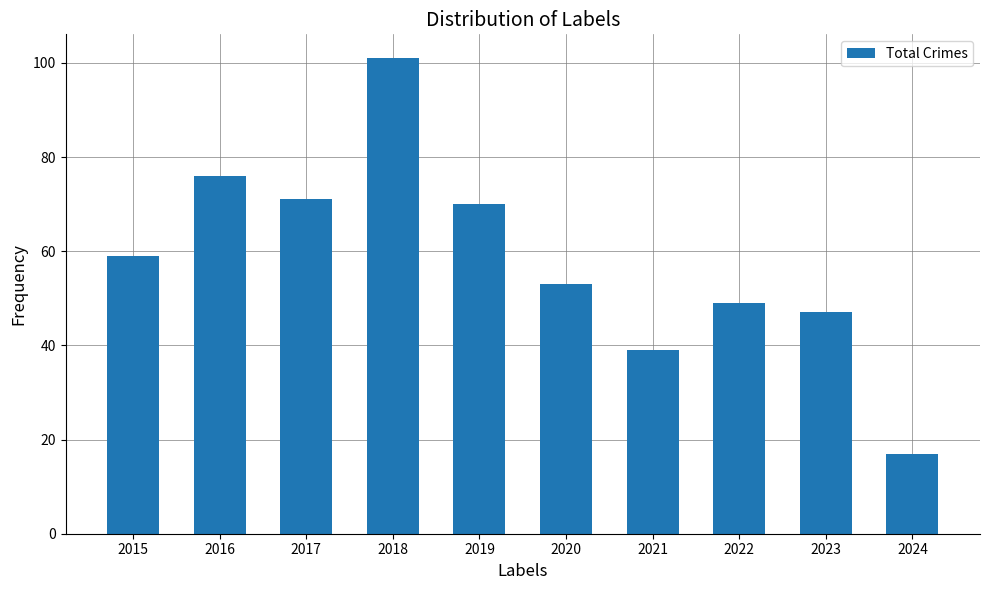

Rank the categories by value from highest to lowest.

2018, 2016, 2017, 2019, 2015, 2020, 2022, 2023, 2021, 2024